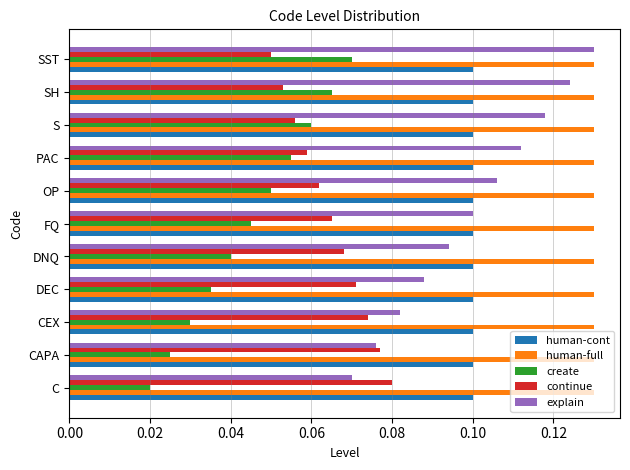

At which label is continue closest to 0?

SST